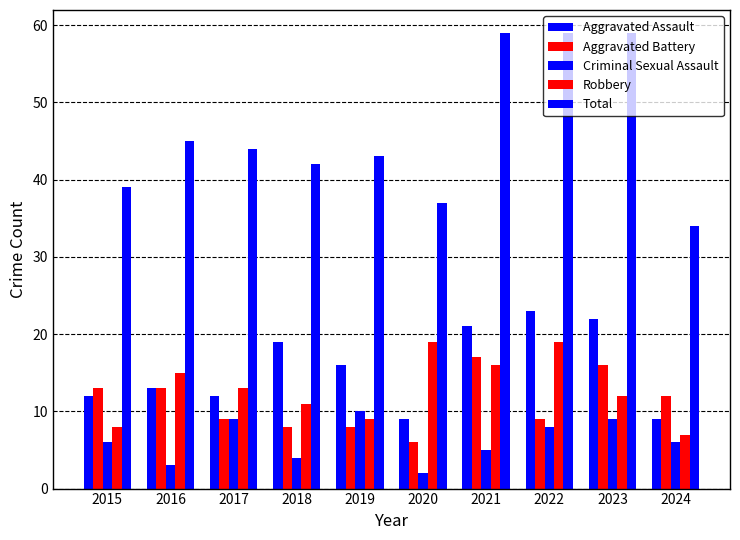

What is the maximum value for Total?

59